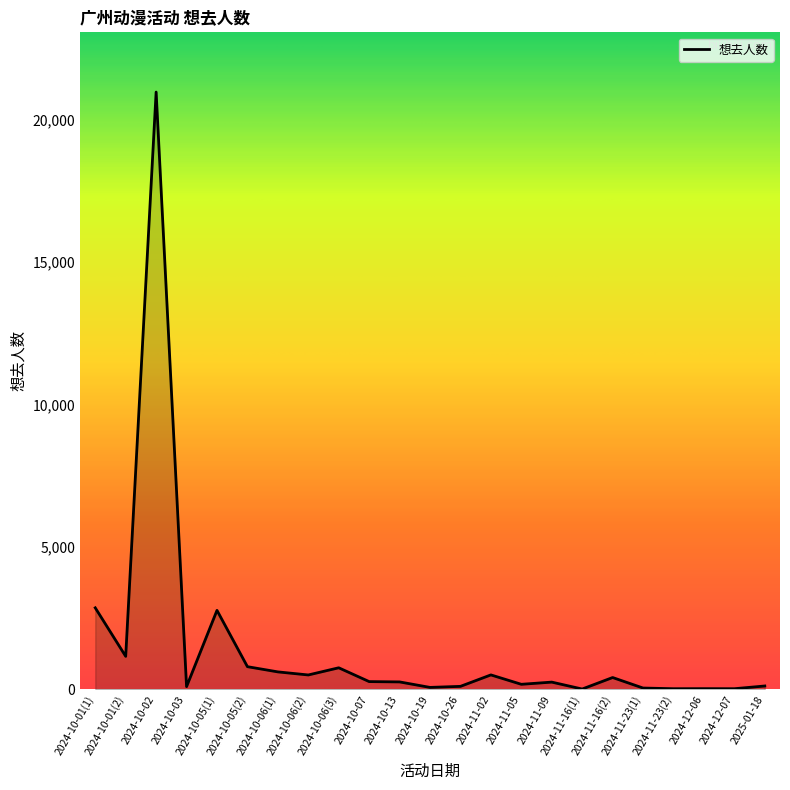

The value at 2024-10-05(1) is 2776. True or false?

True